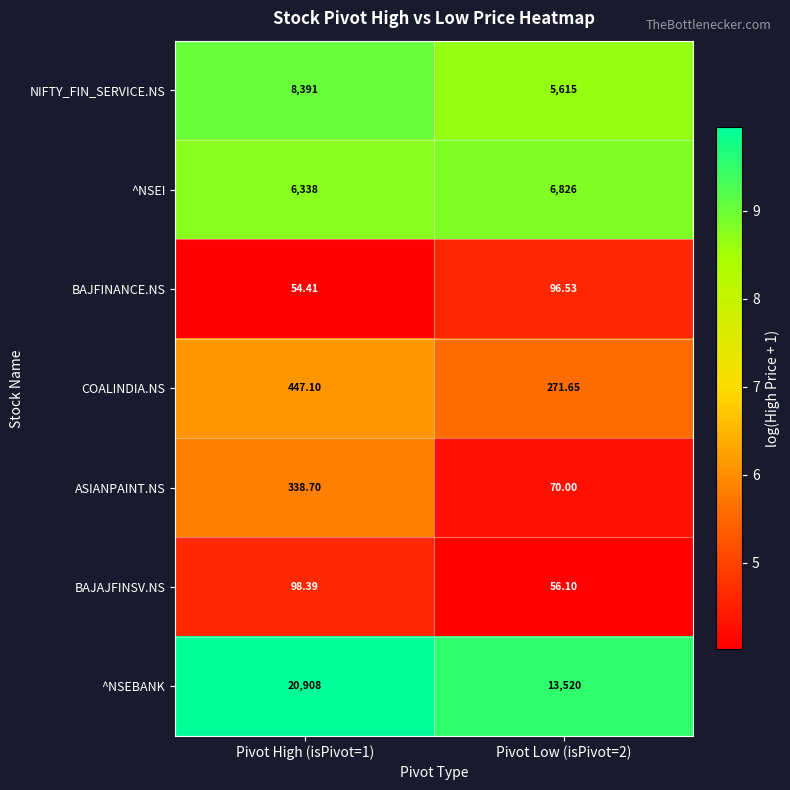

Which series has the largest total across all categories?

^NSEBANK